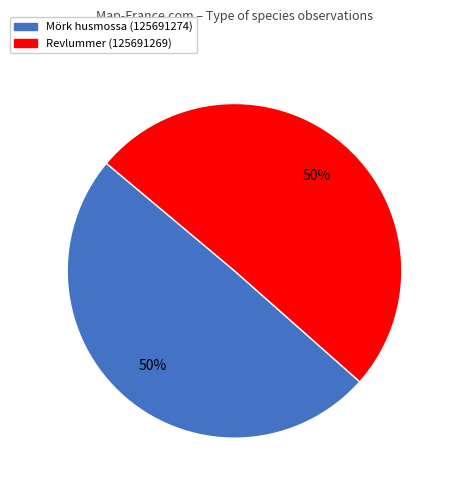

To the nearest percent, what is the combined percentage of Revlummer (125691269) and Mörk husmossa (125691274)?

100%